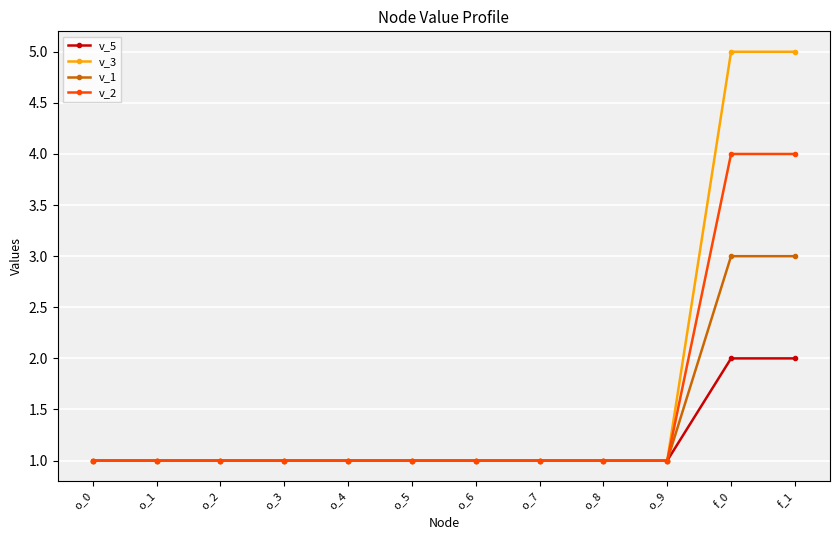

Which series changed the most between o_5 and f_1?

v_3